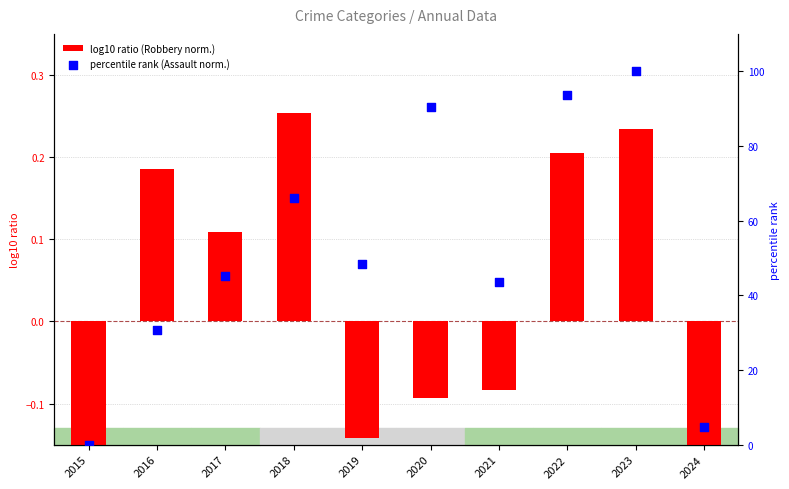

At which category is the sum across all series the highest?

2023